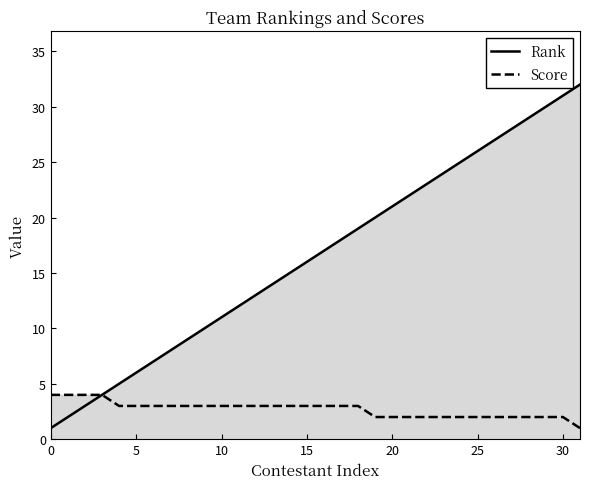

Which series has the widest spread of values?

Rank